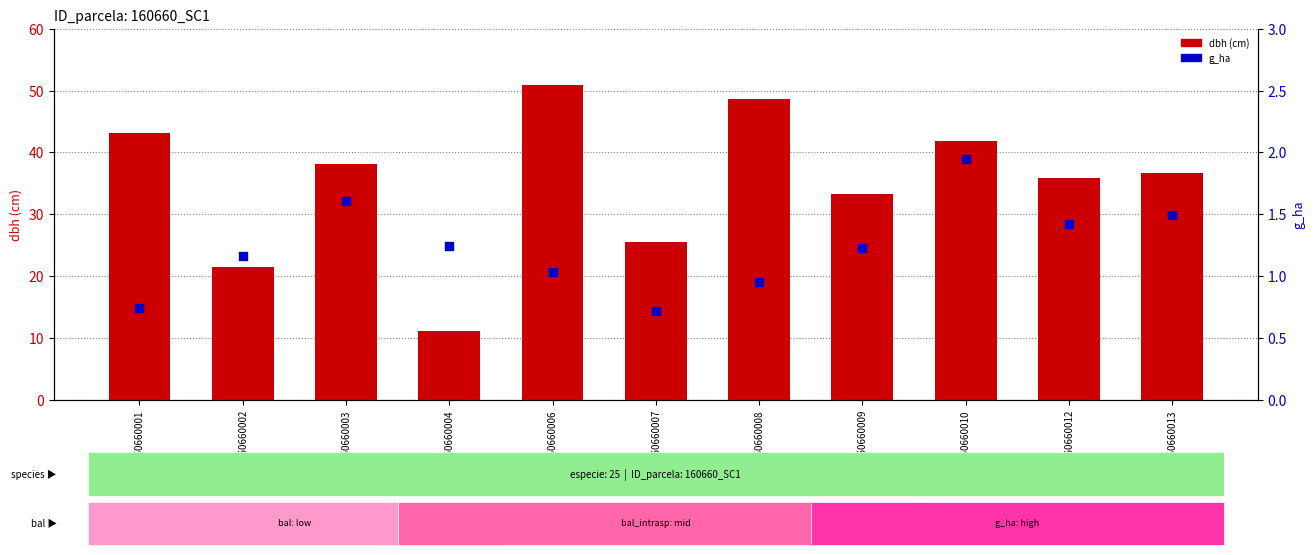

Which series has the largest Y range (max minus min)?

dbh (cm)